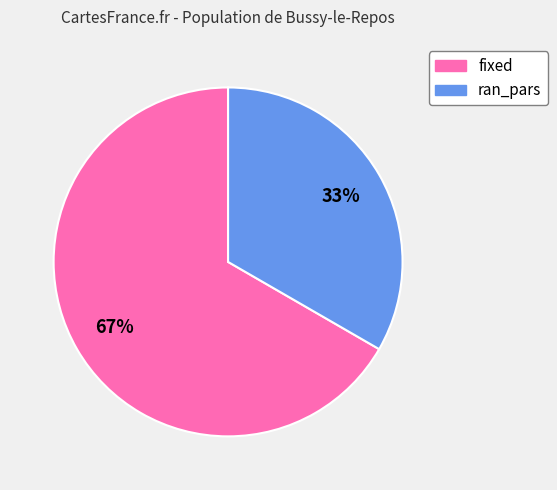

Is it true that ran_pars is 33% of the pie?

True